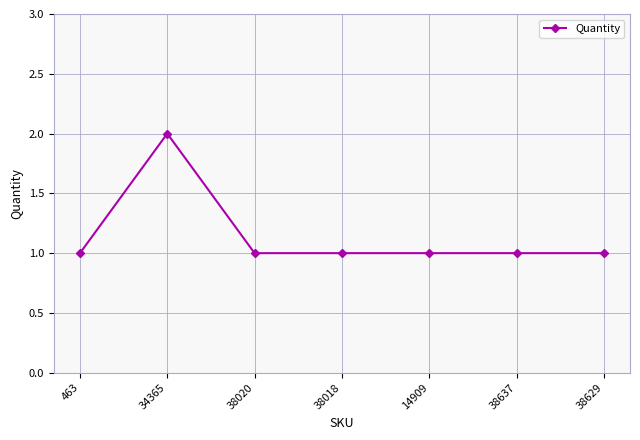

What is the smallest value displayed?

1